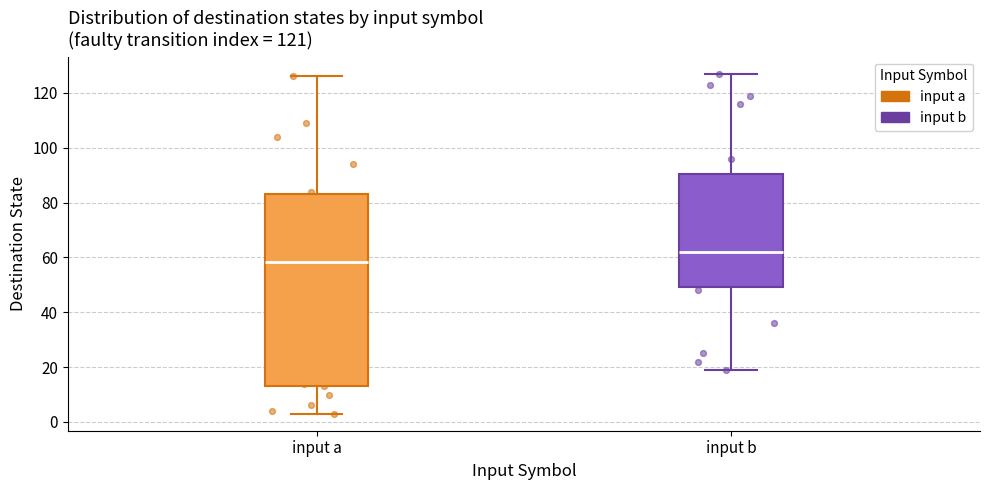

Reading left to right, read every box against the y-axis: the position of its median line, the range the box covers, and the ends of its whiskers. The values are not printed on the chart, so give them approximately, as read against the axis.

input a: median 58, box 14 to 84, whiskers 4 to 126
input b: median 62, box 50 to 90, whiskers 20 to 128